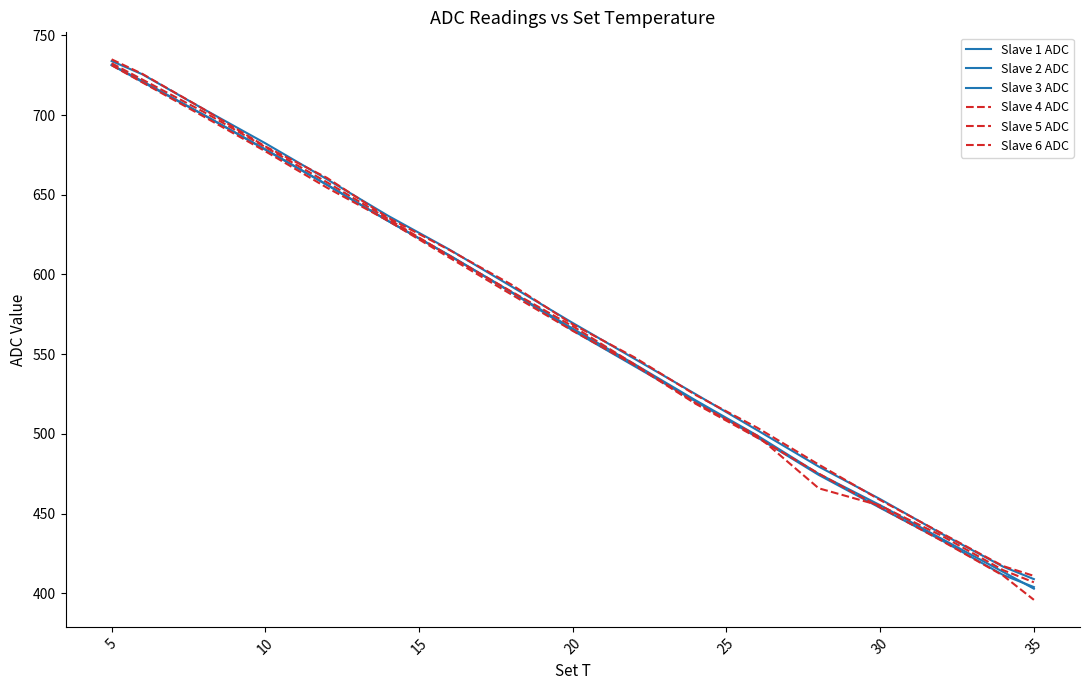

Does the chart have visible grid lines?

No